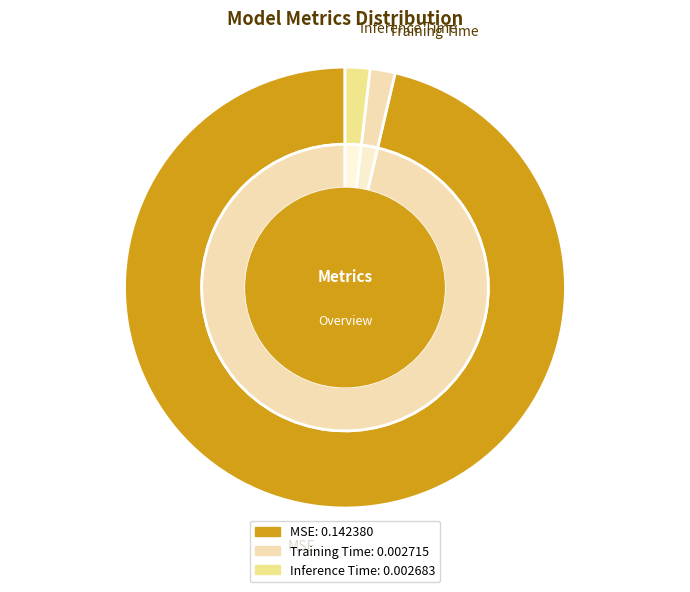

Which category has the biggest portion of the pie?

MSE